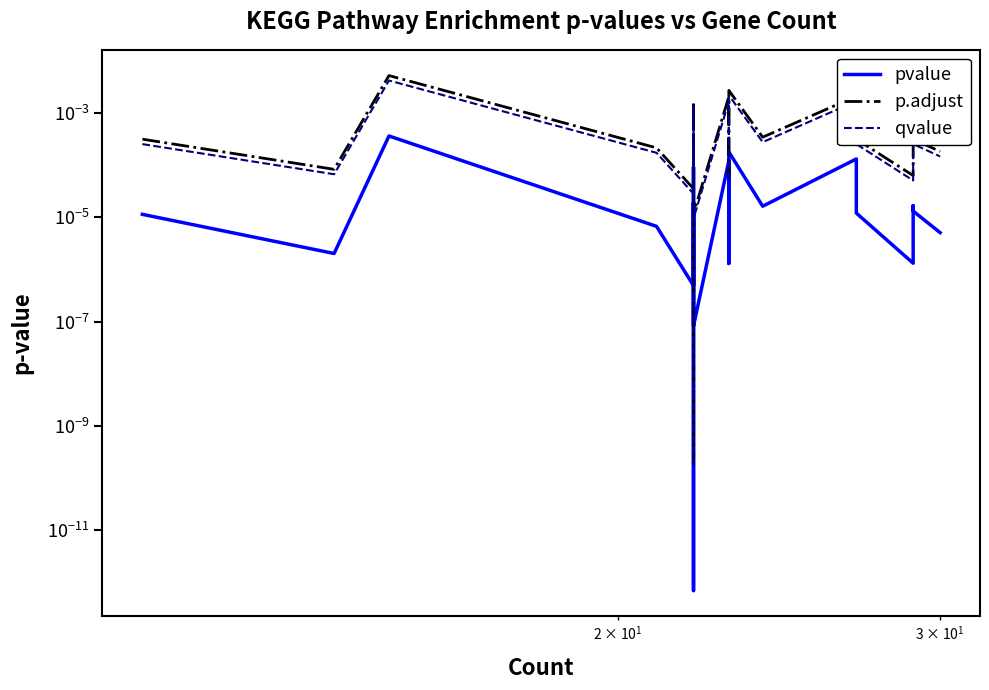

At how many categories does at least one series exceed 0?

20